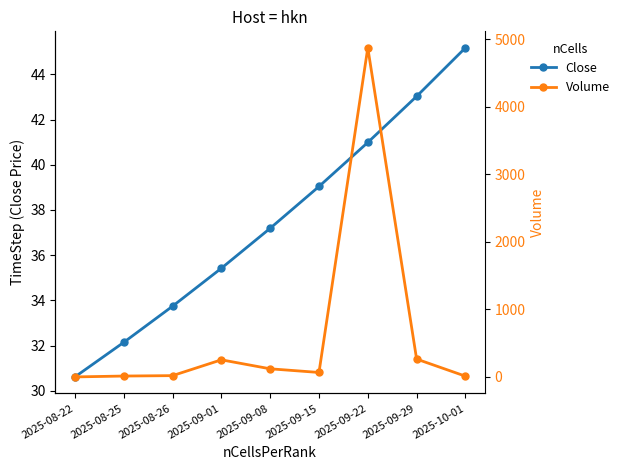

What is the value of the Volume point at the 9th from the left?

11.0